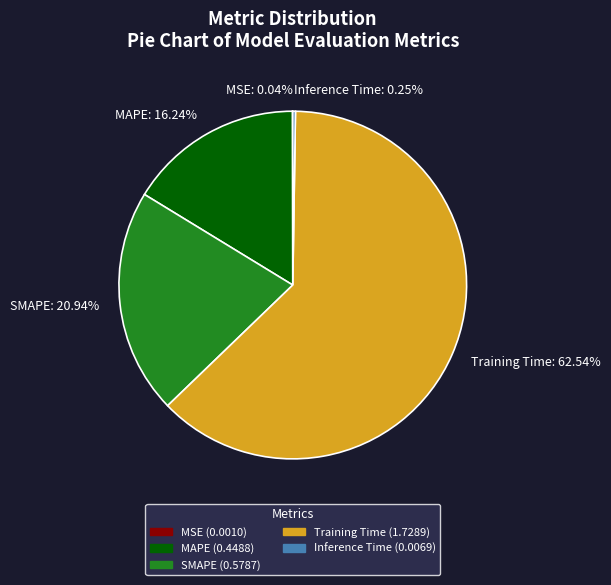

Which category accounts for the majority?

Training Time